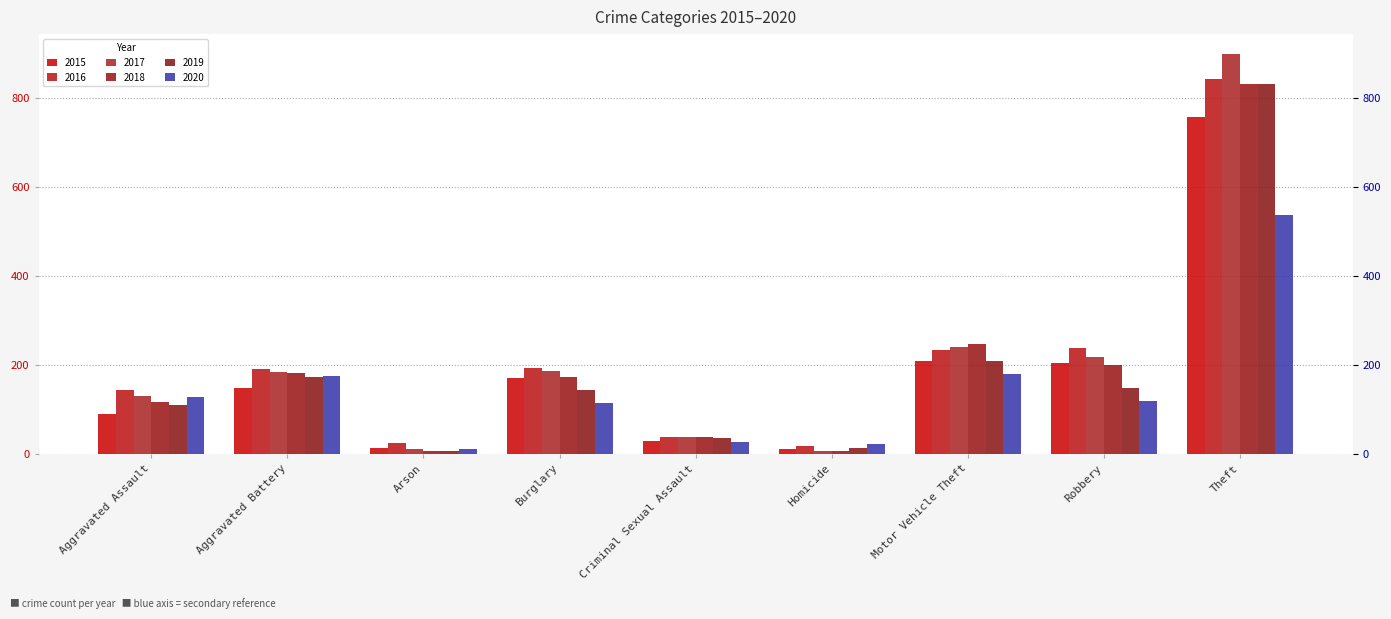

What is the label of the 9th bar from the left?

Theft